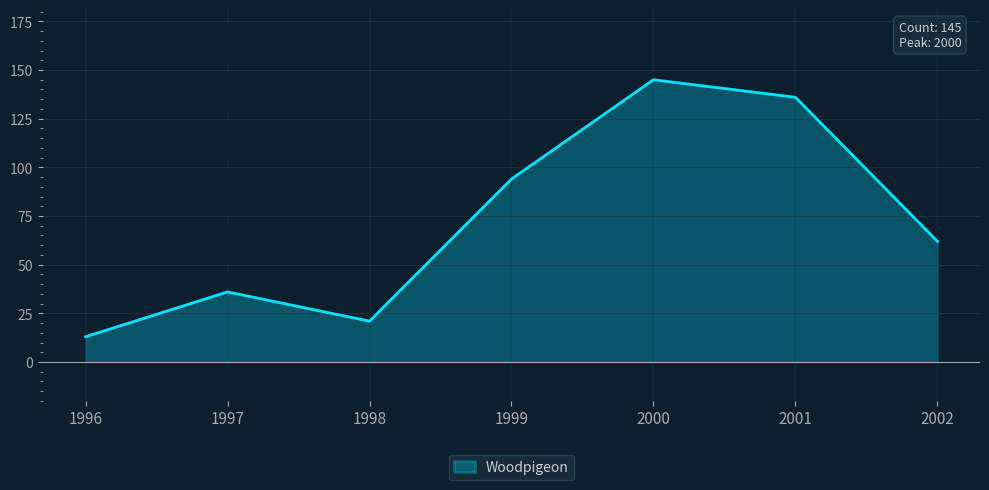

How many series are shown in this chart?

1